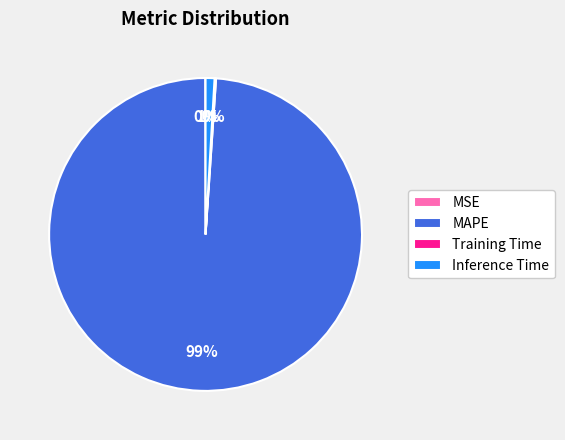

The MAPE slice represents 89% of the pie. True or false?

False